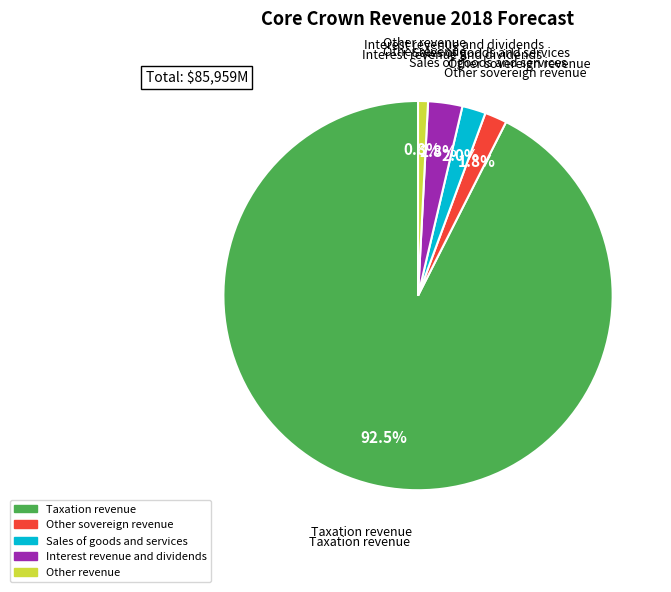

Count the number of slices in the pie.

5